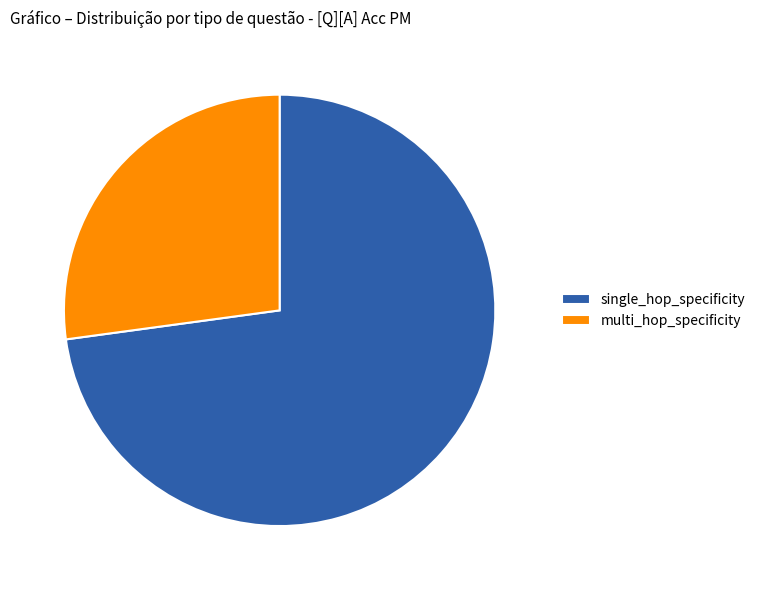

True or false: multi_hop_specificity accounts for 39% of the total.

False